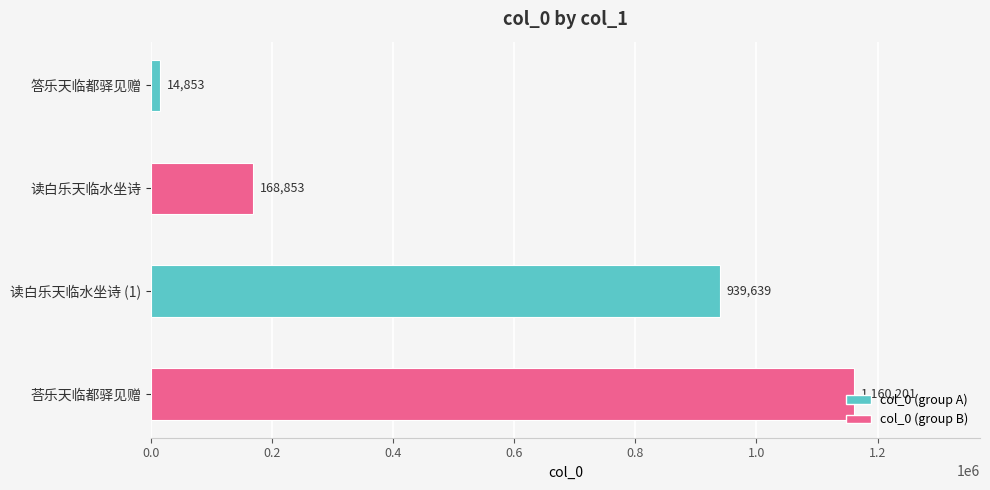

Where is the data nearest to the value 587527?

读白乐天临水坐诗 (1)